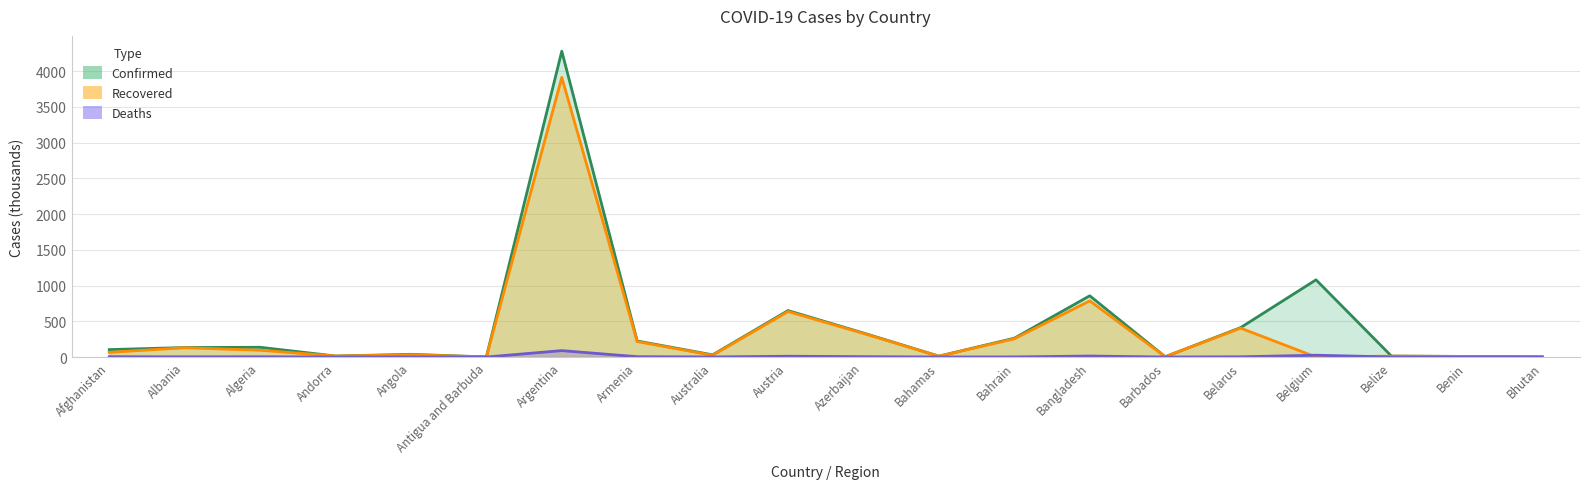

What is the sum of all Confirmed (line) values?

8592.7